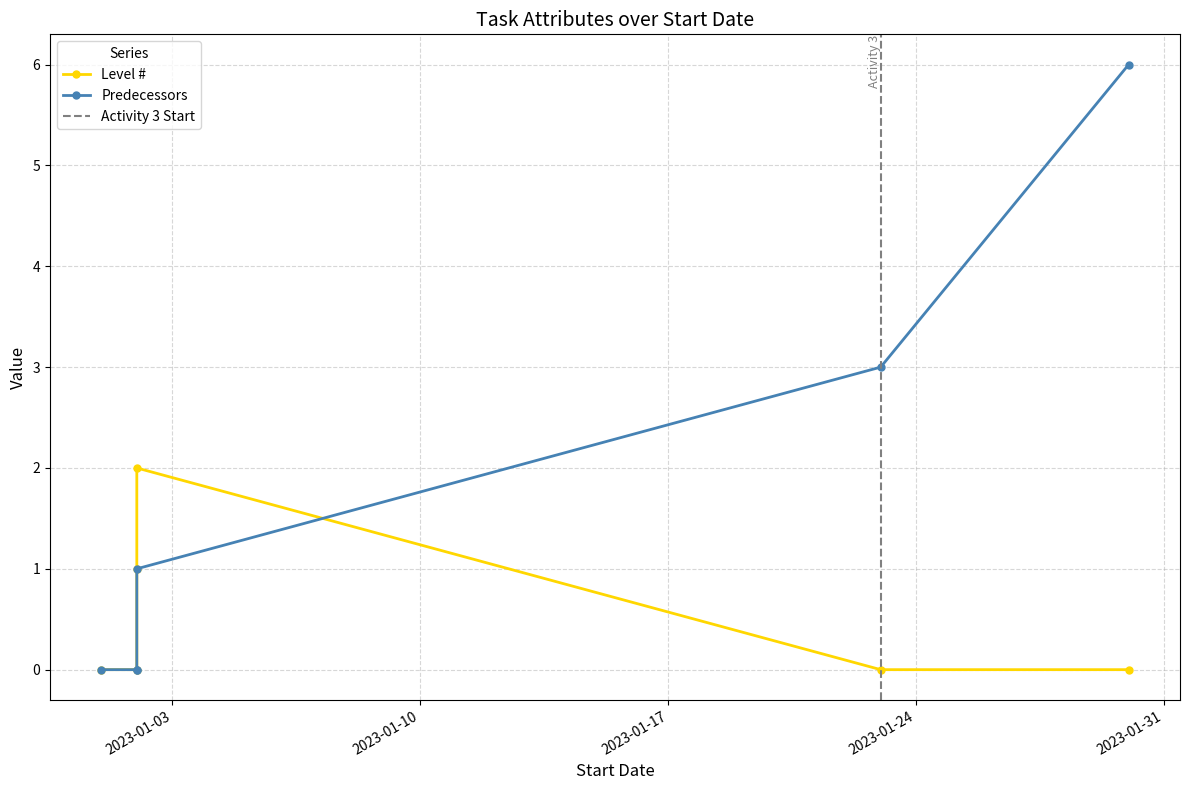

Is the value of Predecessors at 2023-01-02 greater than the value of Level # at 2023-01-01?

No